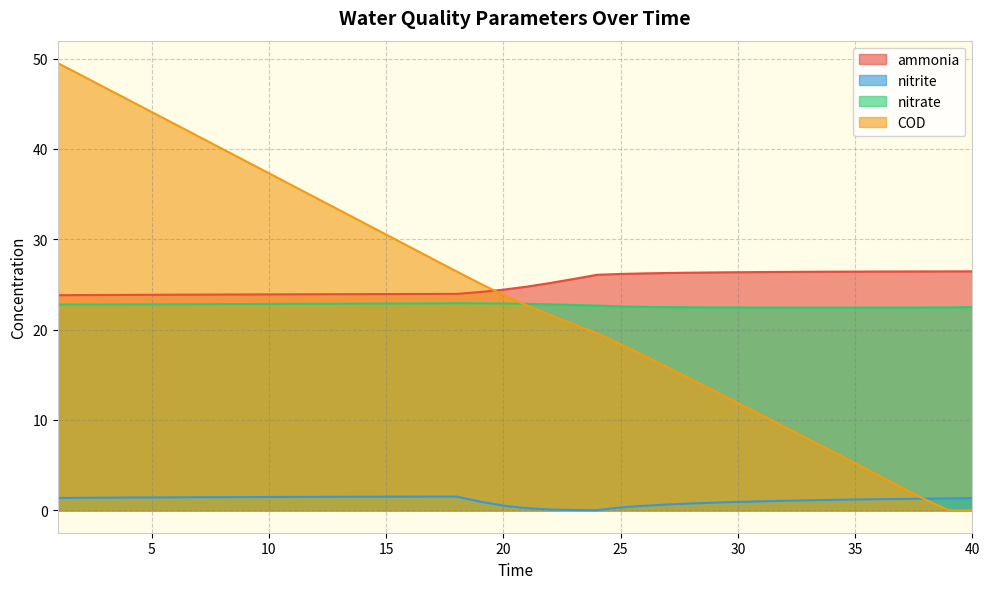

The value of COD at 5 is 11.0. True or false?

False